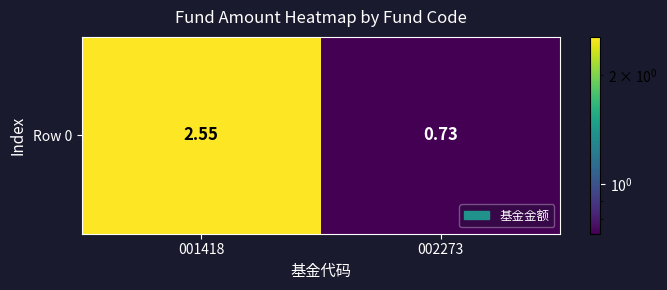

What is the average value?

1.6